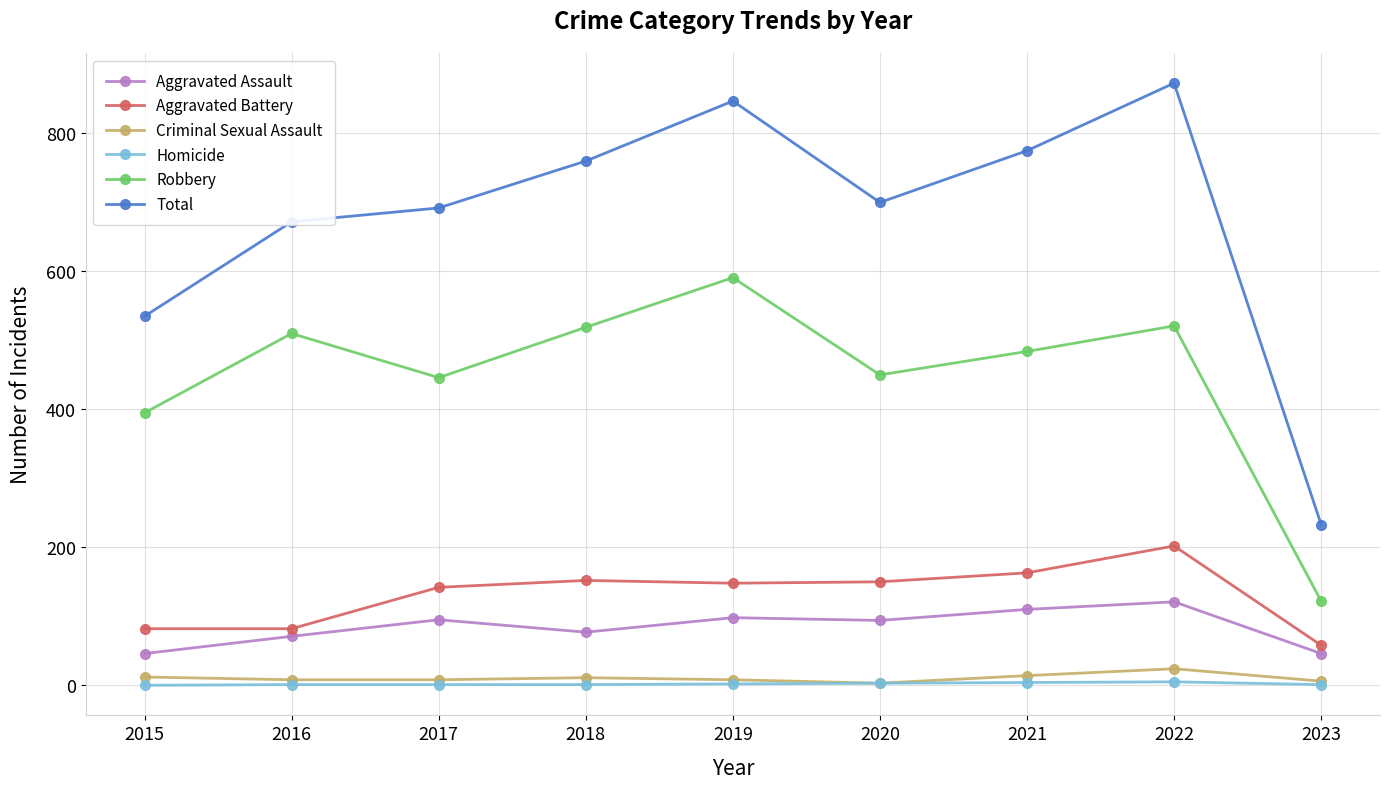

What is the average value of the Criminal Sexual Assault series?

10